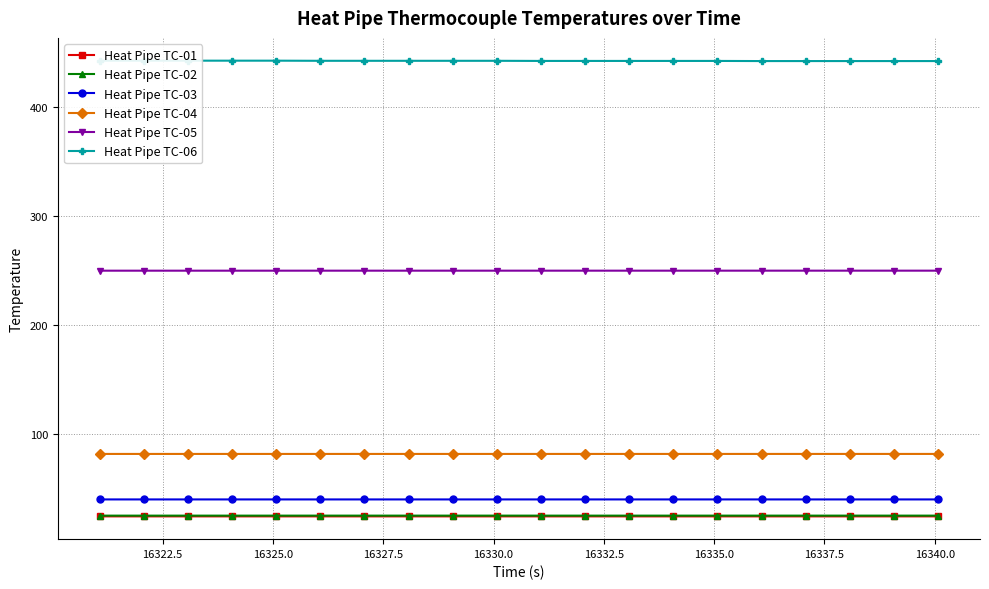

True or false: Heat Pipe TC-04 has more than 2 points higher than both neighbors.

True